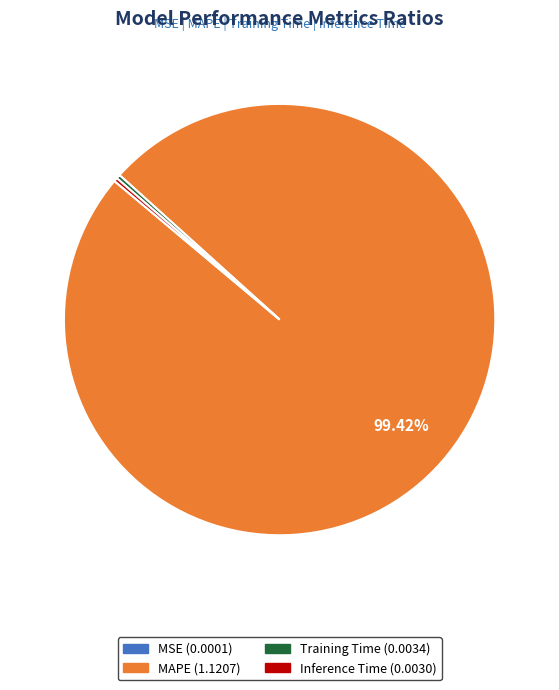

Is there any slice that represents more than half of the pie?

Yes